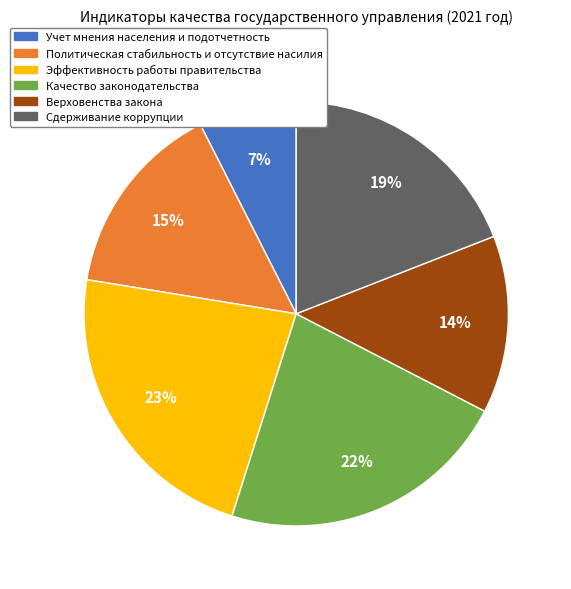

To the nearest percent, what percentage of the pie is Качество законодательства?

22%